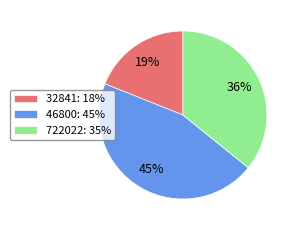

Do 32841: 18% and 722022: 35% together represent more than half of the pie?

Yes